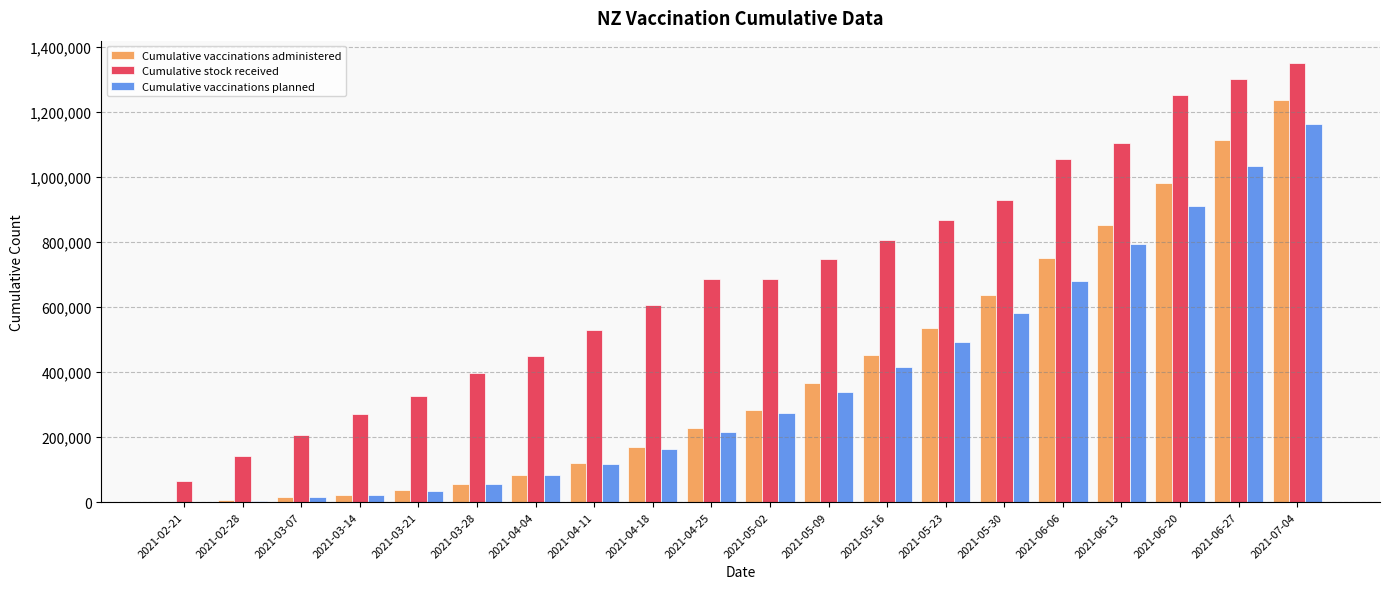

What is the spread (max minus min) of values at 2021-04-11?

410848